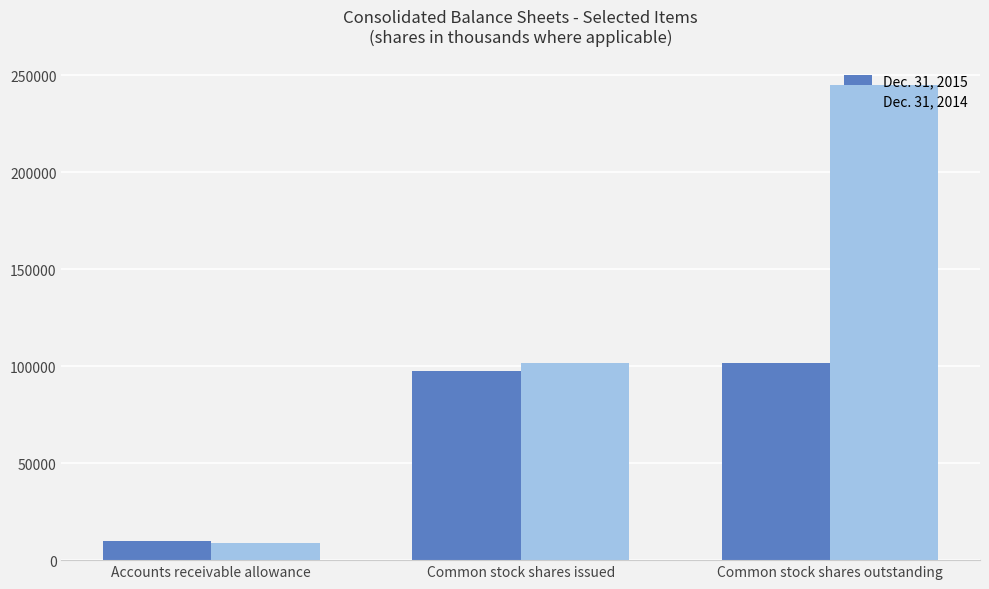

At which label is Dec. 31, 2014 closest to 126856?

Common stock shares issued